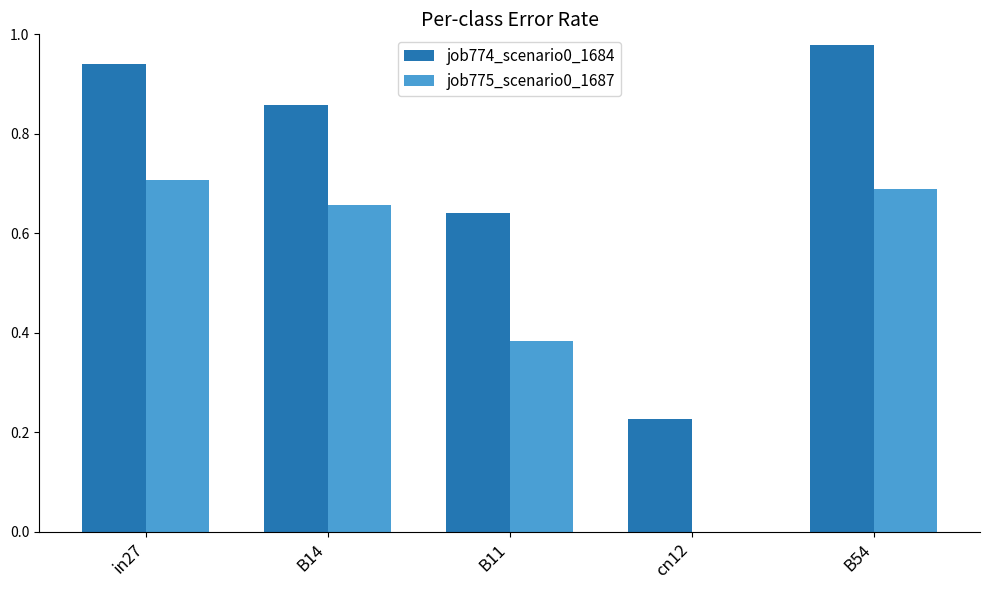

How many groups of bars are there?

5